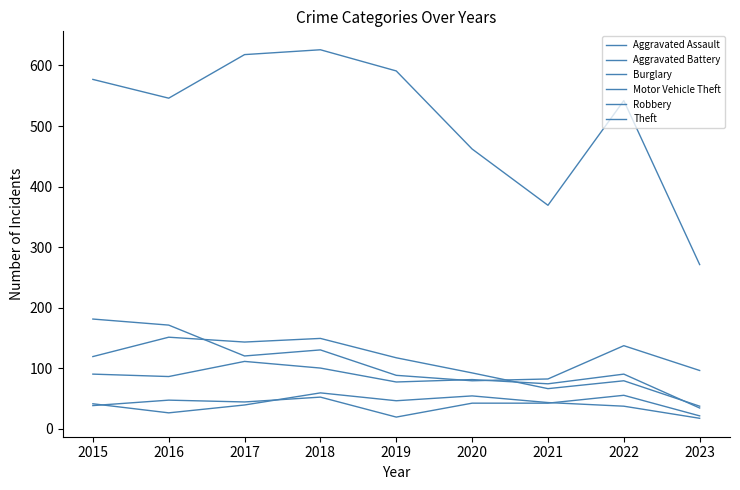

True or false: Robbery and Aggravated Assault intersect in this chart.

False